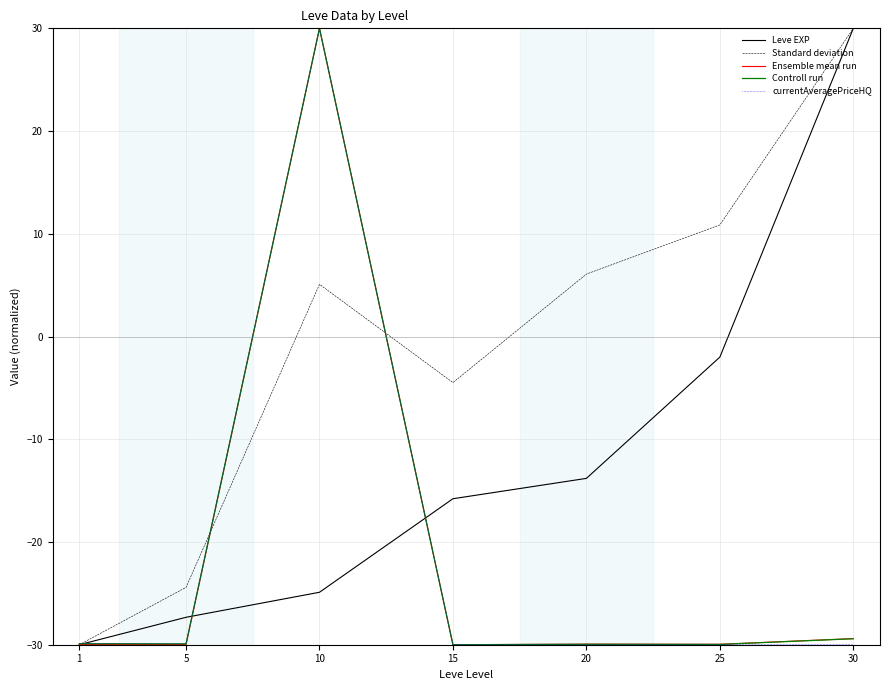

What is the greatest value displayed?

30.0